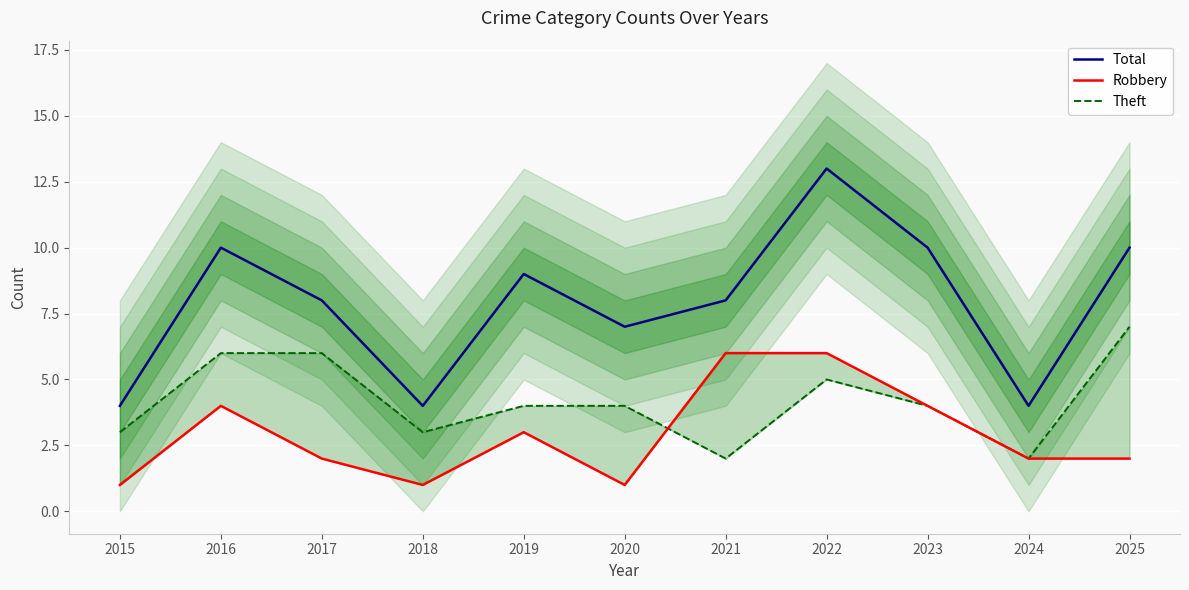

At which label does Theft first exceed 4?

2016